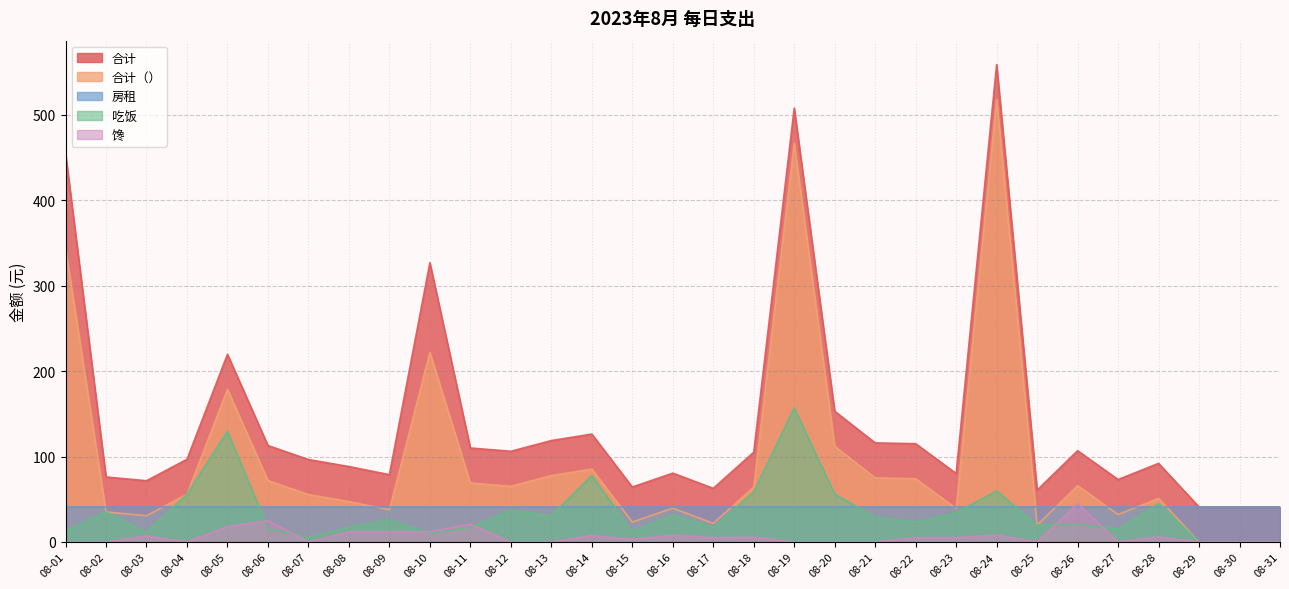

Count the number of data series in this chart.

5